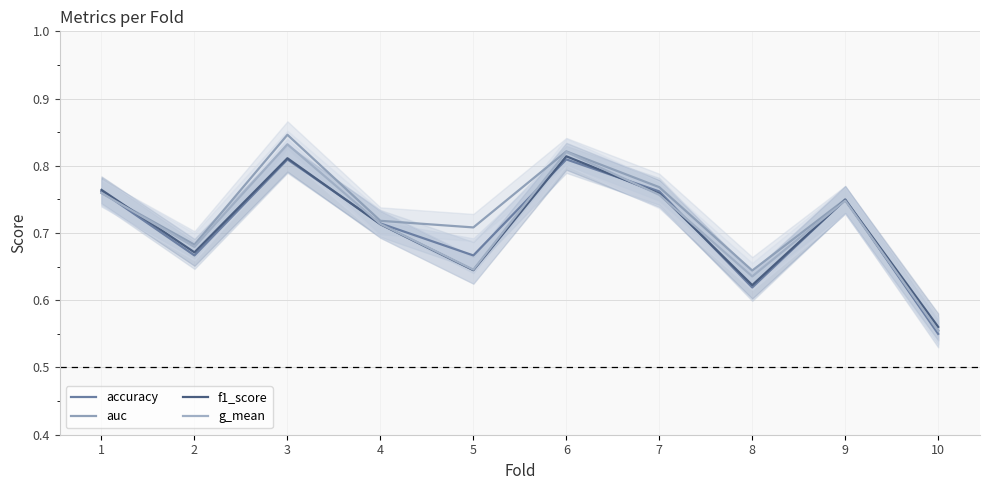

Count the number of data series in this chart.

4